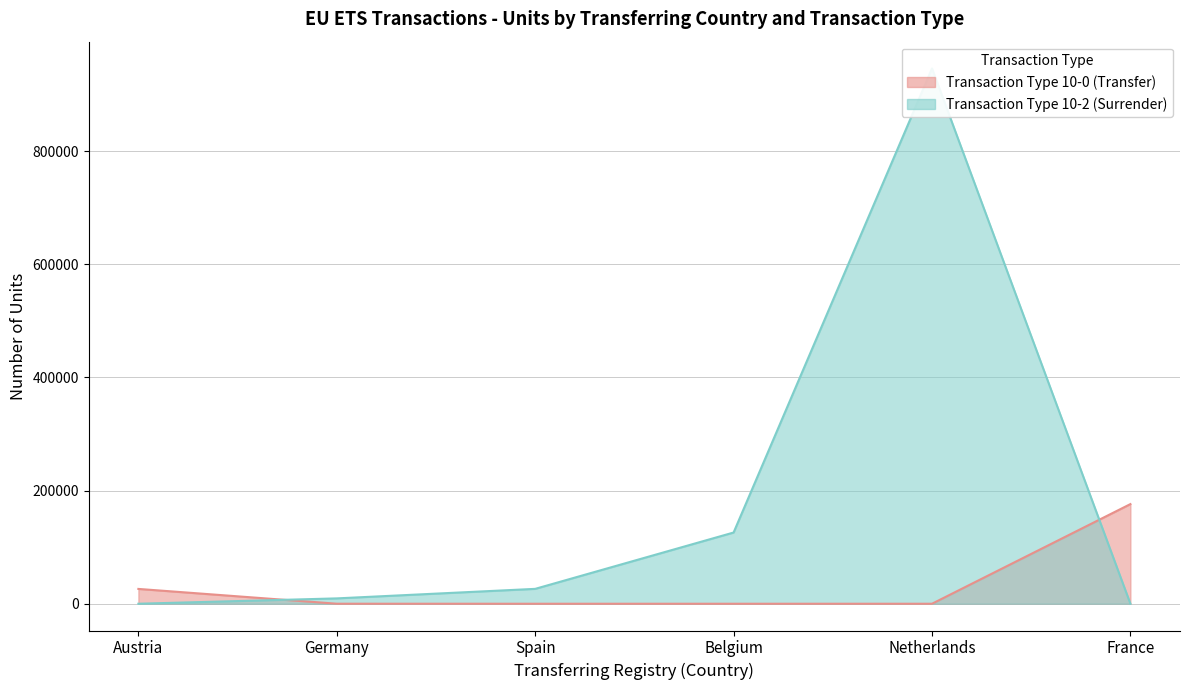

Is the value of 10-2 Nb of units line at Spain greater than the value of 10-0 Nb of units line at France?

No